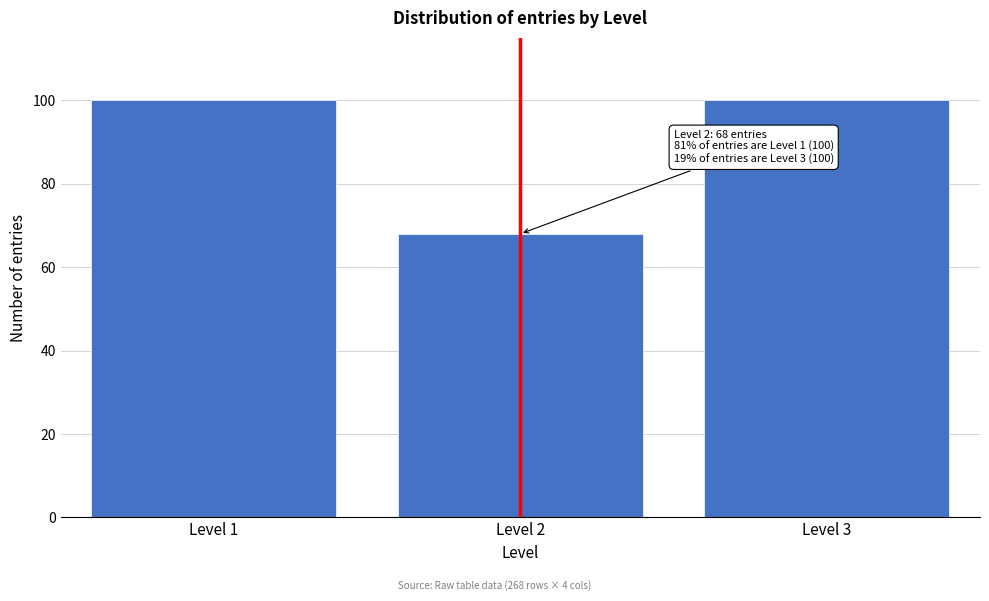

Reading left to right, what are all the values shown in this chart?

100	68	100